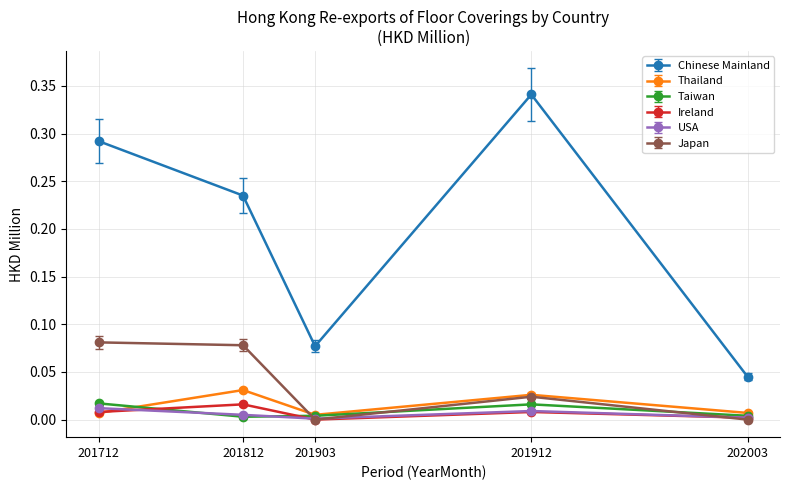

Which series changed the most between 201912 and 202003?

Chinese Mainland